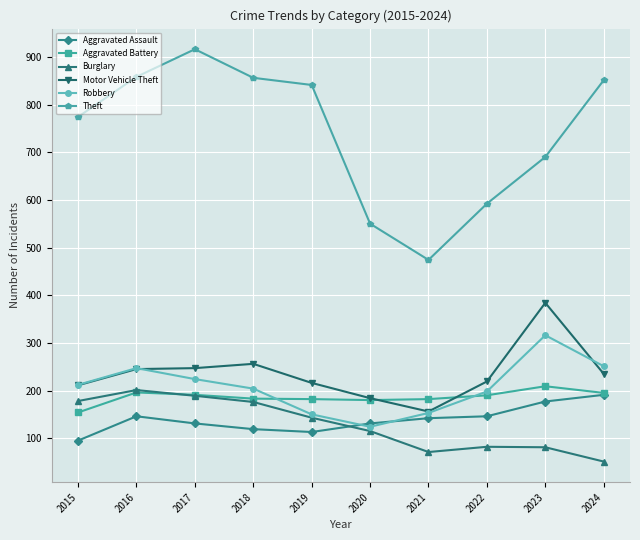

At which label does Aggravated Battery first exceed 190?

2016